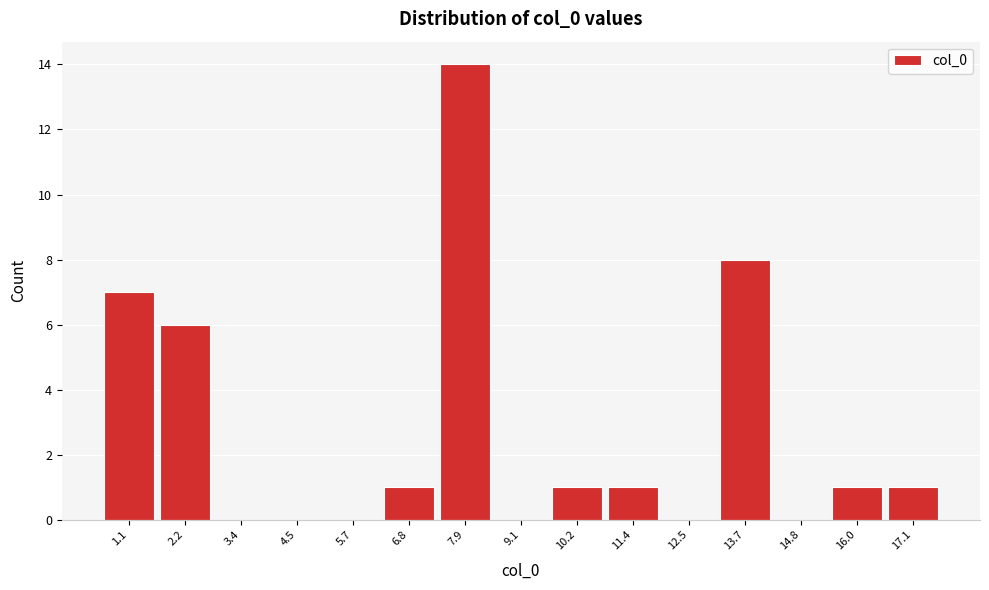

Reading right to left, list all the values displayed in this chart.

17.1=1	16.0=1	14.8=0	13.7=8	12.5=0	11.4=1	10.2=1	9.1=0	7.9=14	6.8=1	5.7=0	4.5=0	3.4=0	2.2=6	1.1=7